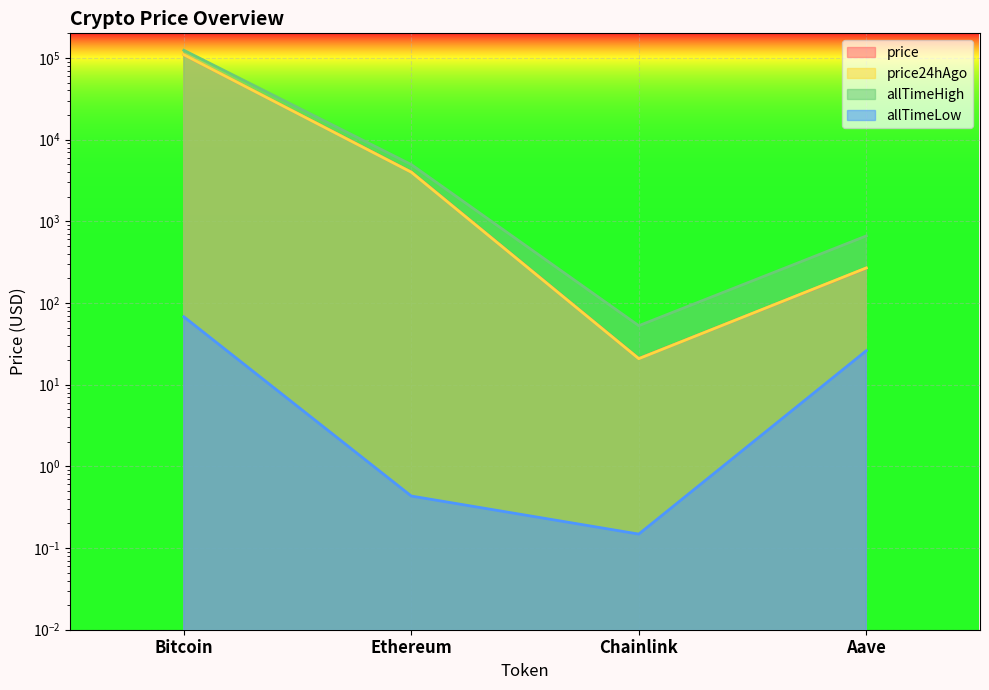

Read the allTimeLow value at Ethereum.

0.4